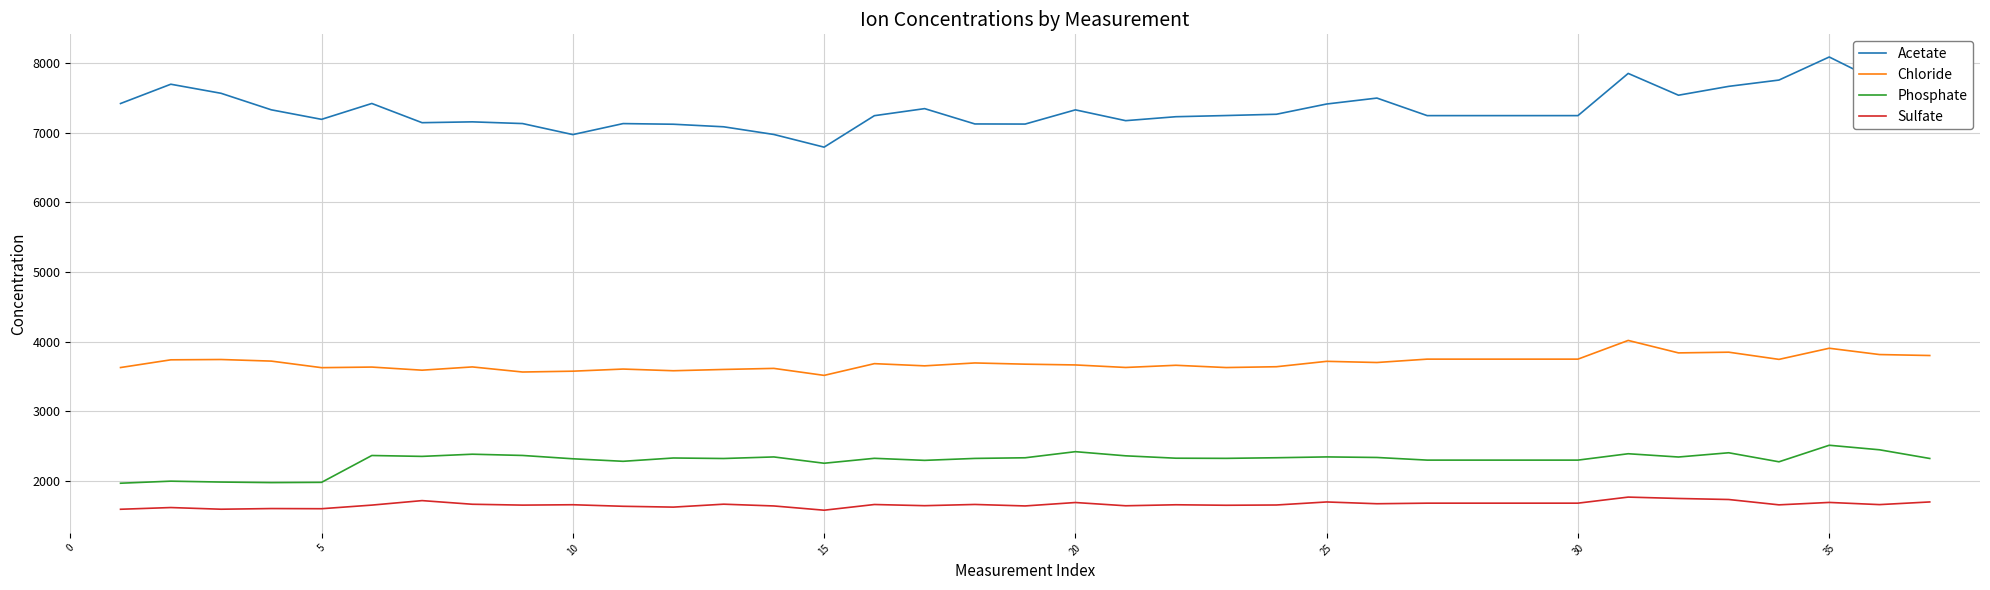

Rank the series by their maximum value, from highest to lowest.

Acetate, Chloride, Phosphate, Sulfate